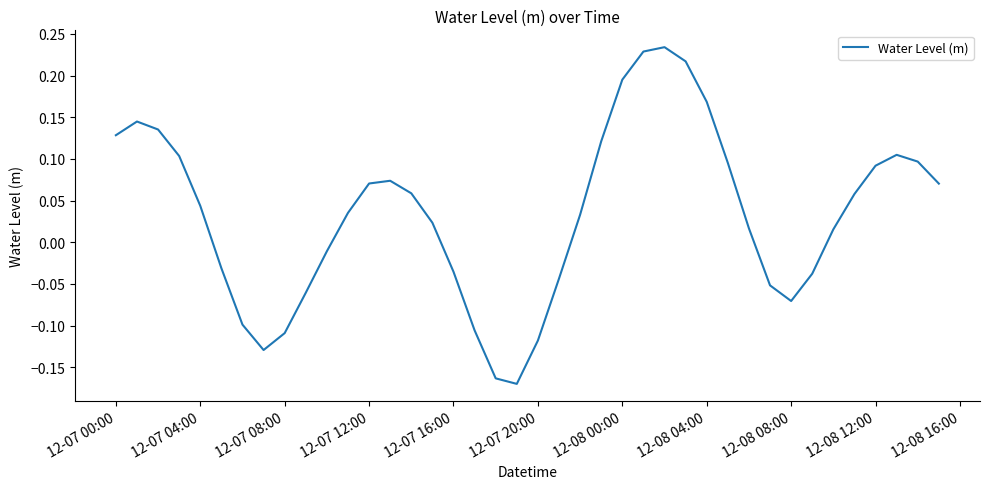

What is the difference between the maximum and minimum values?

0.4